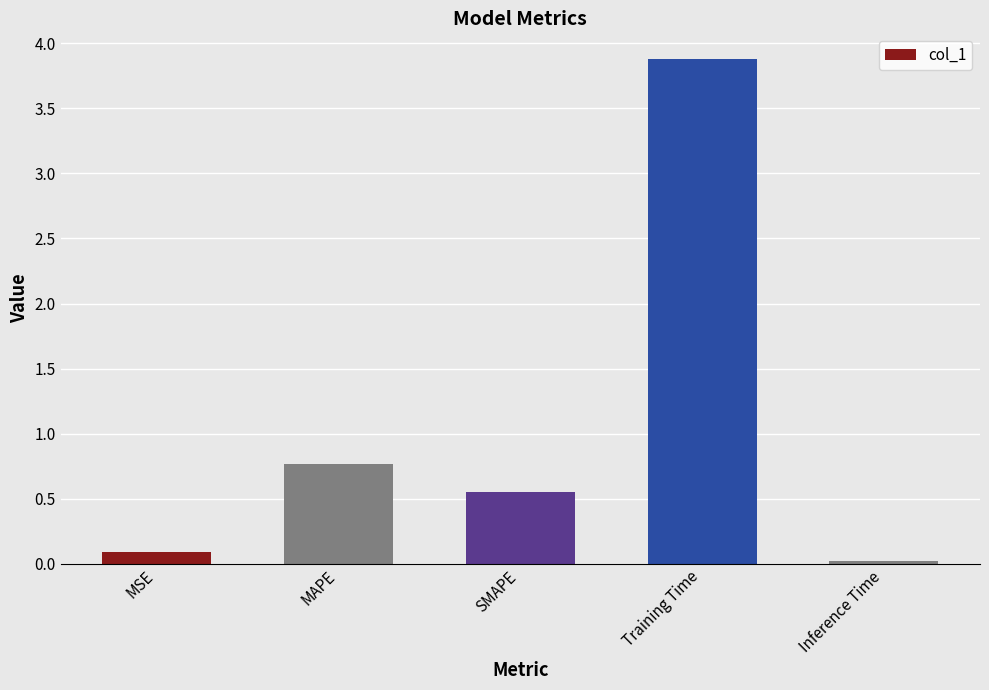

What is the average value?

1.1